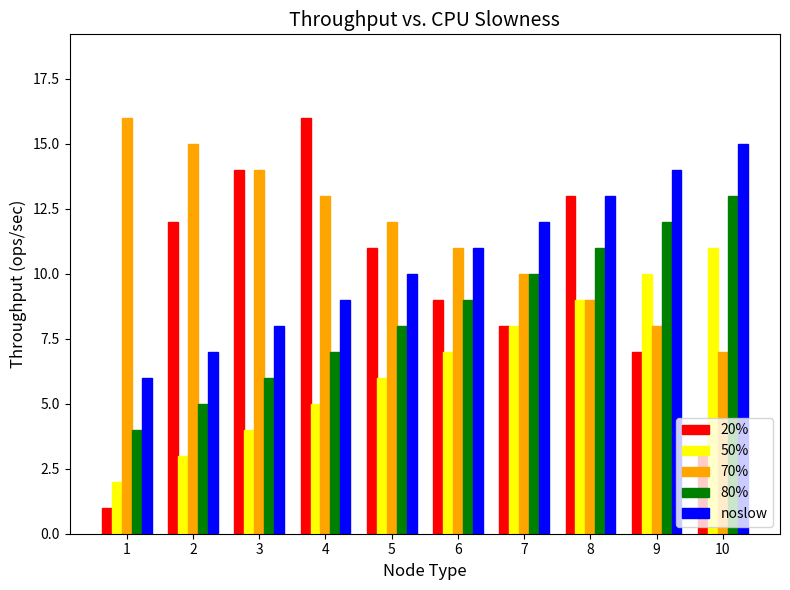

What is the difference between the 80% values at 1 and 7?

6